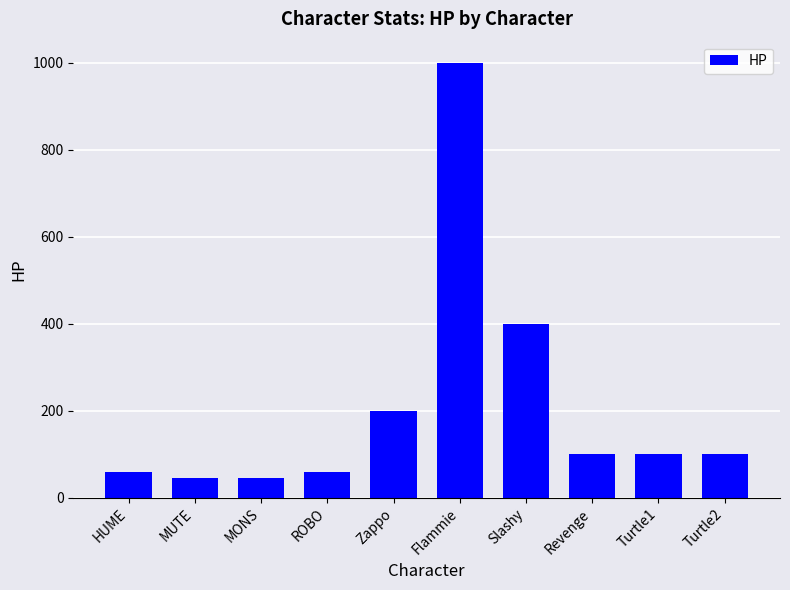

What is the change in value from MONS to Turtle2?

+55